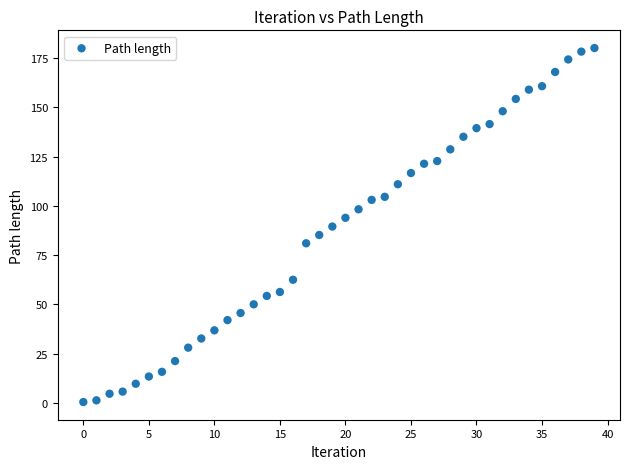

What is the range of Y values (max minus min)?

179.8